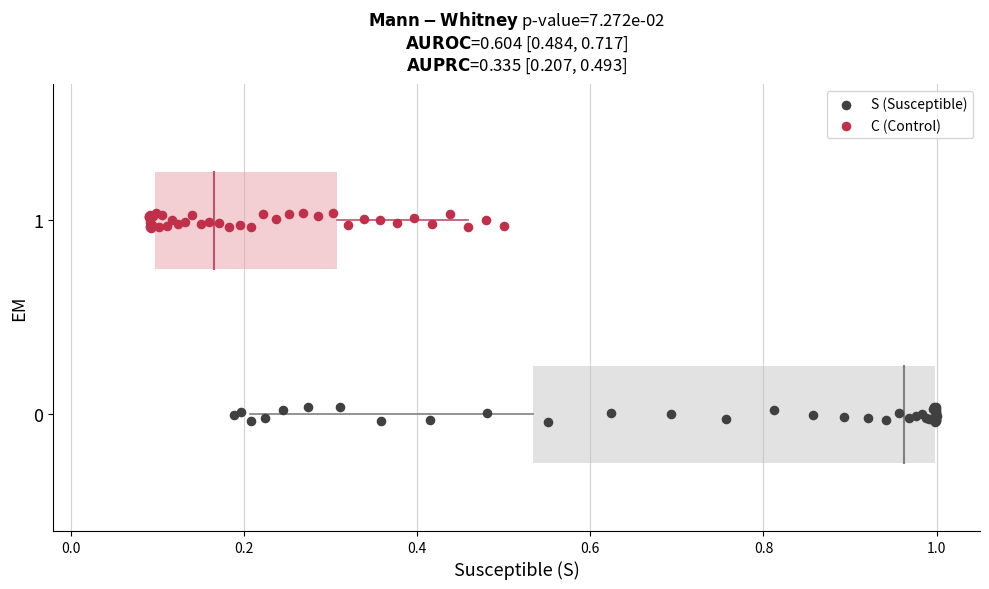

Which series contains the lowest Y value?

S (Susceptible)